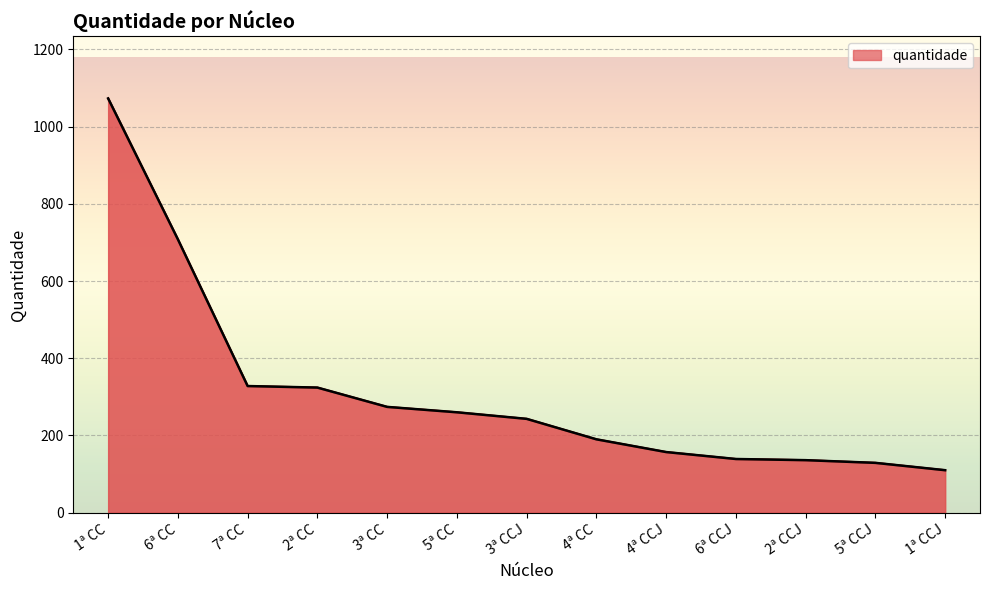

What is the difference between the second highest and minimum values?

598